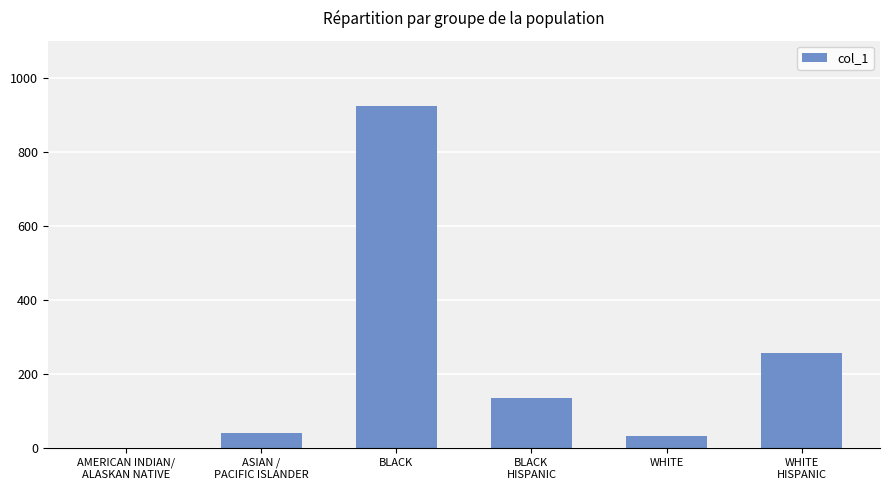

Are the bars horizontal?

No